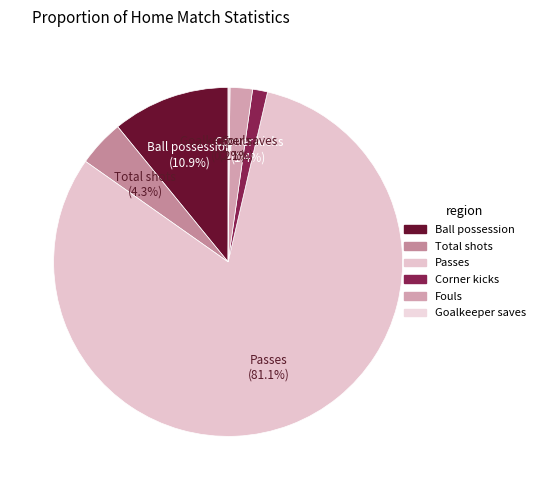

What is the largest slice in the pie chart?

Passes